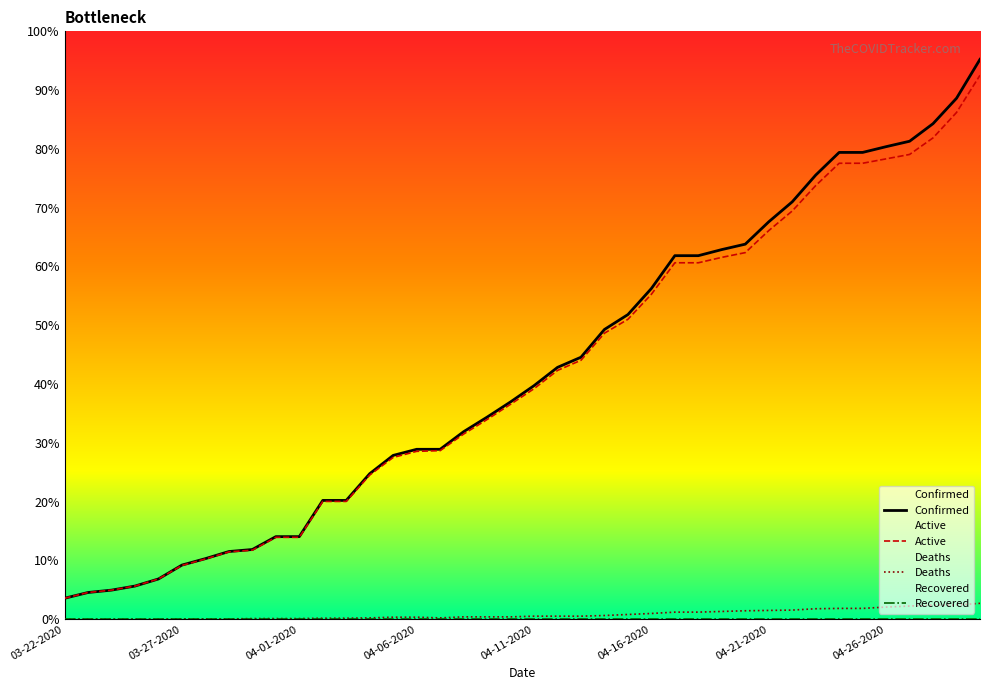

Reading left to right, transcribe all the data shown in this chart.

Confirmed: 03-22-2020=62	03-23-2020=79	03-24-2020=86	03-25-2020=98	03-26-2020=119	03-27-2020=160	03-28-2020=179	03-29-2020=200	03-30-2020=206	03-31-2020=244	04-01-2020=244	04-02-2020=351	04-03-2020=351	04-04-2020=430	04-05-2020=484	04-06-2020=502	04-07-2020=502	04-08-2020=554	04-09-2020=597	04-10-2020=642	04-11-2020=690	04-12-2020=744	04-13-2020=774	04-14-2020=856	04-15-2020=900	04-16-2020=977	04-17-2020=1074	04-18-2020=1074	04-19-2020=1092	04-20-2020=1108	04-21-2020=1174	04-22-2020=1233	04-23-2020=1312	04-24-2020=1379	04-25-2020=1379	04-26-2020=1396	04-27-2020=1412	04-28-2020=1464	04-29-2020=1539	04-30-2020=1654
Active: 03-22-2020=62	03-23-2020=79	03-24-2020=86	03-25-2020=98	03-26-2020=119	03-27-2020=159	03-28-2020=178	03-29-2020=199	03-30-2020=204	03-31-2020=242	04-01-2020=242	04-02-2020=348	04-03-2020=348	04-04-2020=426	04-05-2020=478	04-06-2020=496	04-07-2020=498	04-08-2020=547	04-09-2020=590	04-10-2020=635	04-11-2020=681	04-12-2020=735	04-13-2020=765	04-14-2020=845	04-15-2020=886	04-16-2020=960	04-17-2020=1053	04-18-2020=1053	04-19-2020=1069	04-20-2020=1083	04-21-2020=1148	04-22-2020=1206	04-23-2020=1281	04-24-2020=1347	04-25-2020=1347	04-26-2020=1360	04-27-2020=1373	04-28-2020=1422	04-29-2020=1497	04-30-2020=1607
Deaths: 03-22-2020=0	03-23-2020=0	03-24-2020=0	03-25-2020=0	03-26-2020=0	03-27-2020=1	03-28-2020=1	03-29-2020=1	03-30-2020=2	03-31-2020=2	04-01-2020=2	04-02-2020=3	04-03-2020=3	04-04-2020=4	04-05-2020=6	04-06-2020=6	04-07-2020=4	04-08-2020=7	04-09-2020=7	04-10-2020=7	04-11-2020=9	04-12-2020=9	04-13-2020=9	04-14-2020=11	04-15-2020=14	04-16-2020=17	04-17-2020=21	04-18-2020=21	04-19-2020=23	04-20-2020=25	04-21-2020=26	04-22-2020=27	04-23-2020=31	04-24-2020=32	04-25-2020=32	04-26-2020=36	04-27-2020=39	04-28-2020=42	04-29-2020=42	04-30-2020=47